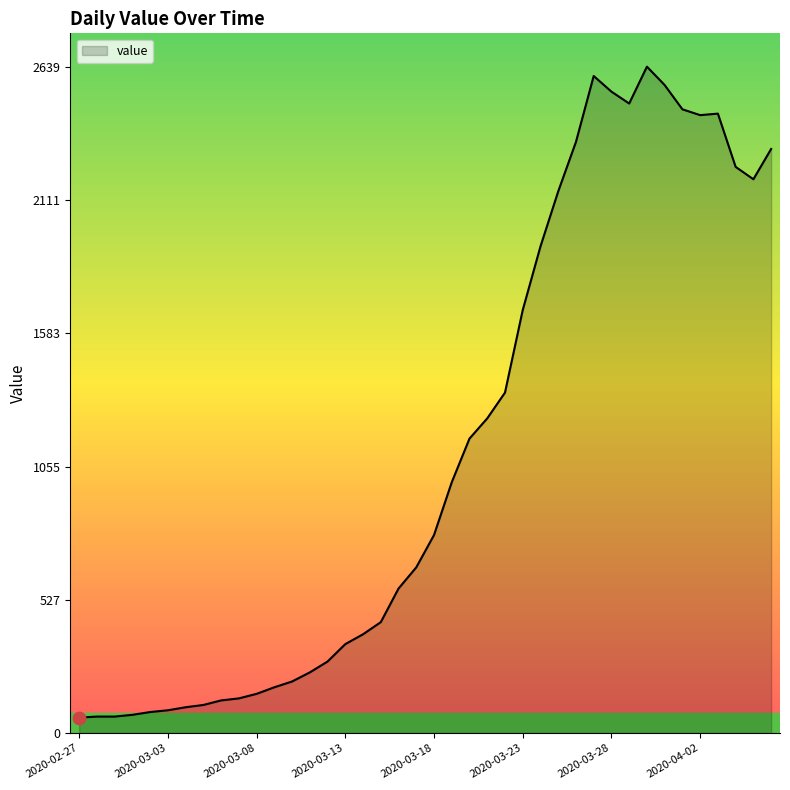

What is the difference between the maximum and minimum values?

2578